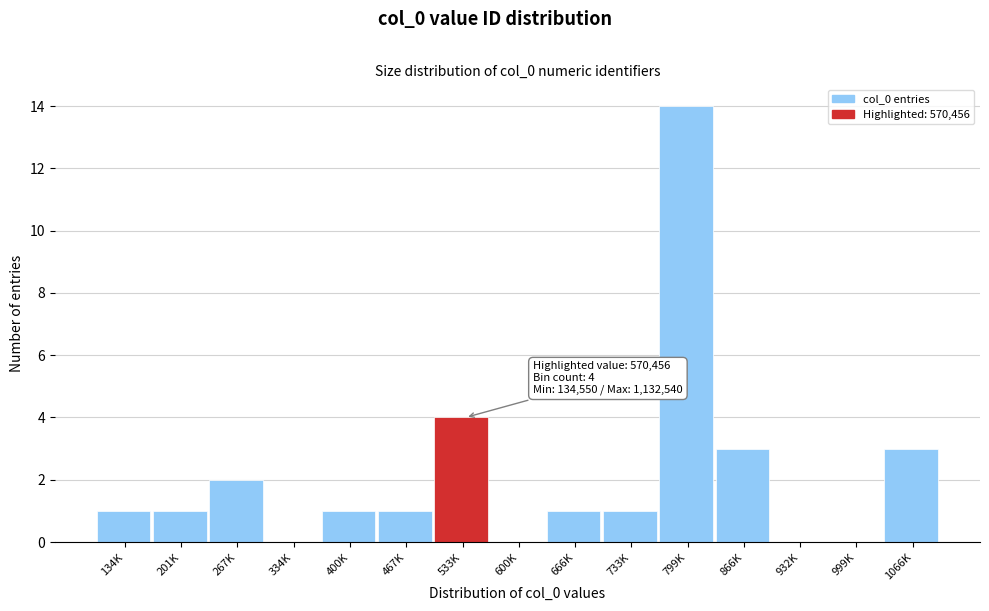

Reading left to right, transcribe all the data shown in this chart.

134K=1	201K=1	267K=2	334K=0	400K=1	467K=1	533K=4	600K=0	666K=1	733K=1	799K=14	866K=3	932K=0	999K=0	1066K=3